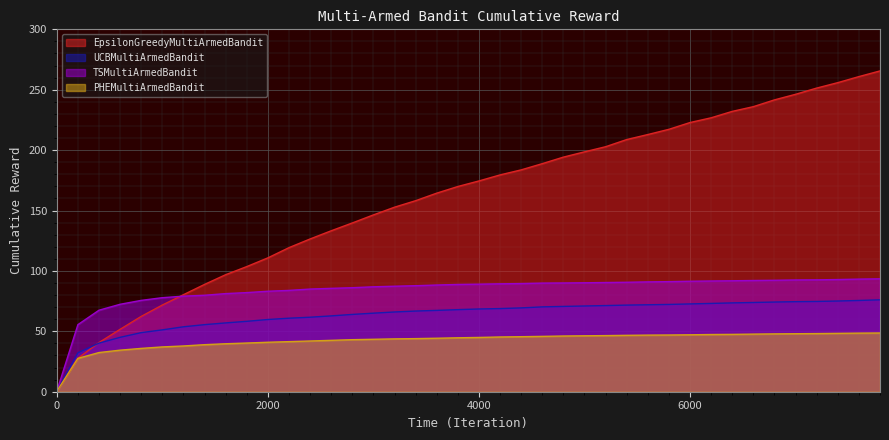

At which category is the sum across all series the highest?

7800